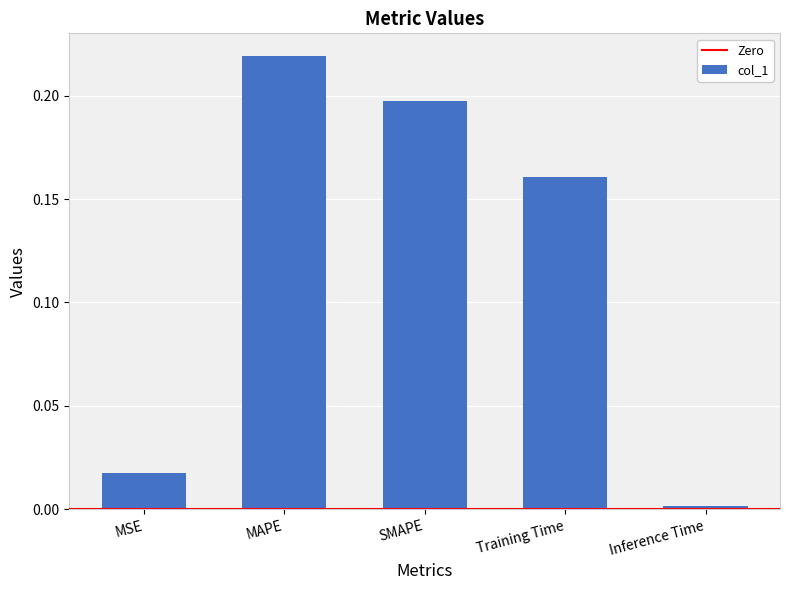

How many data points does each series have?

5